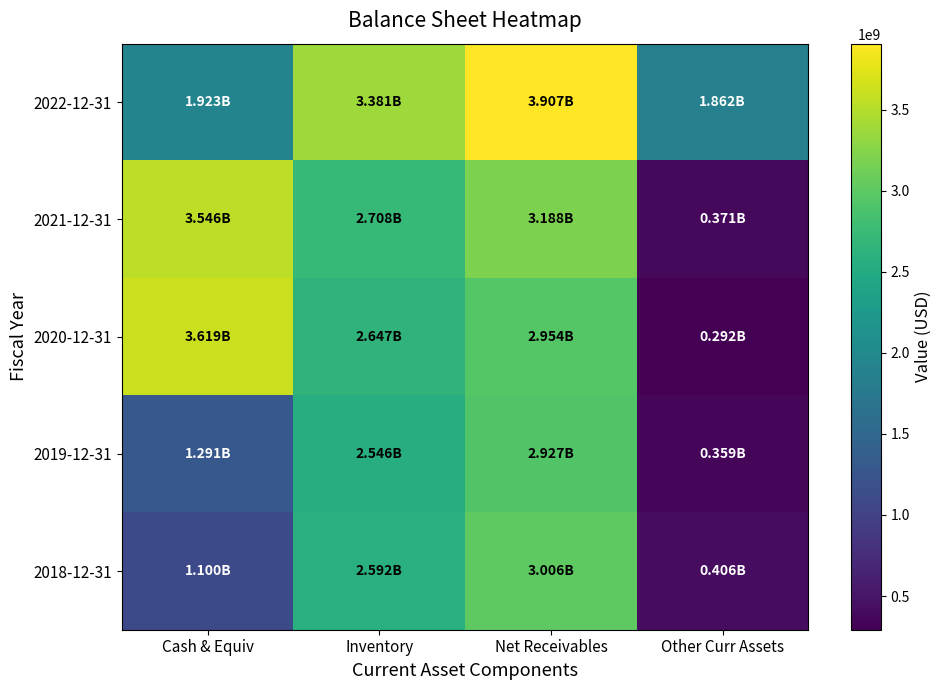

What is the total value across all series at Inventory?

13874000000